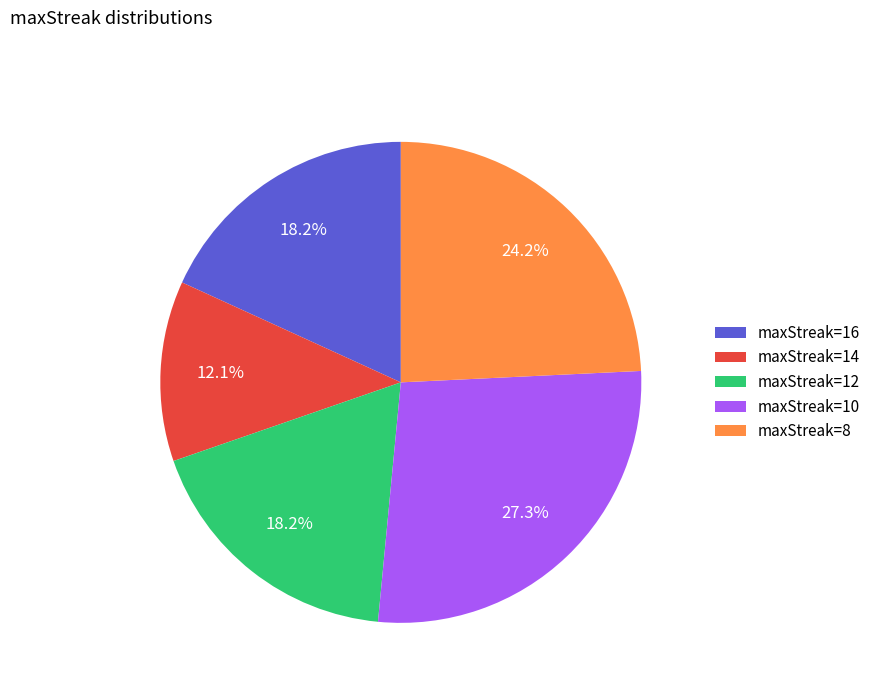

Which category has the biggest portion of the pie?

maxStreak=10